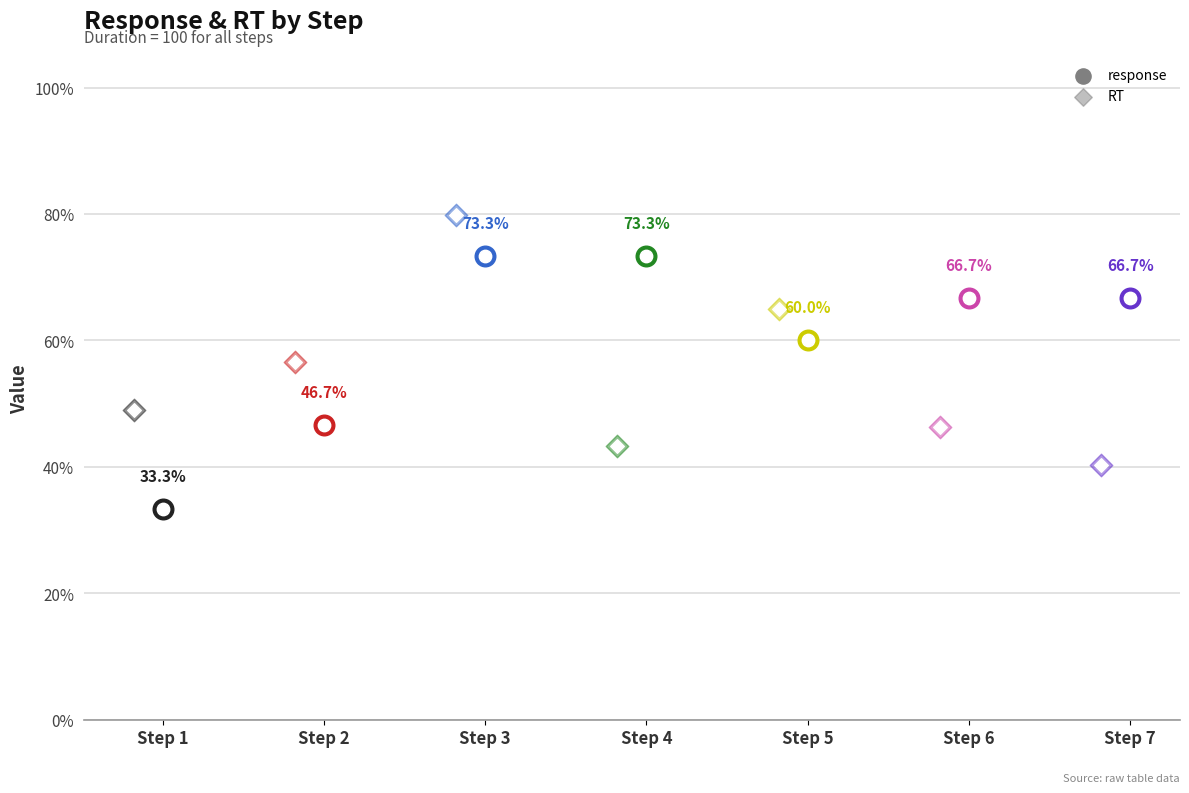

At how many categories does at least one series exceed 0?

7